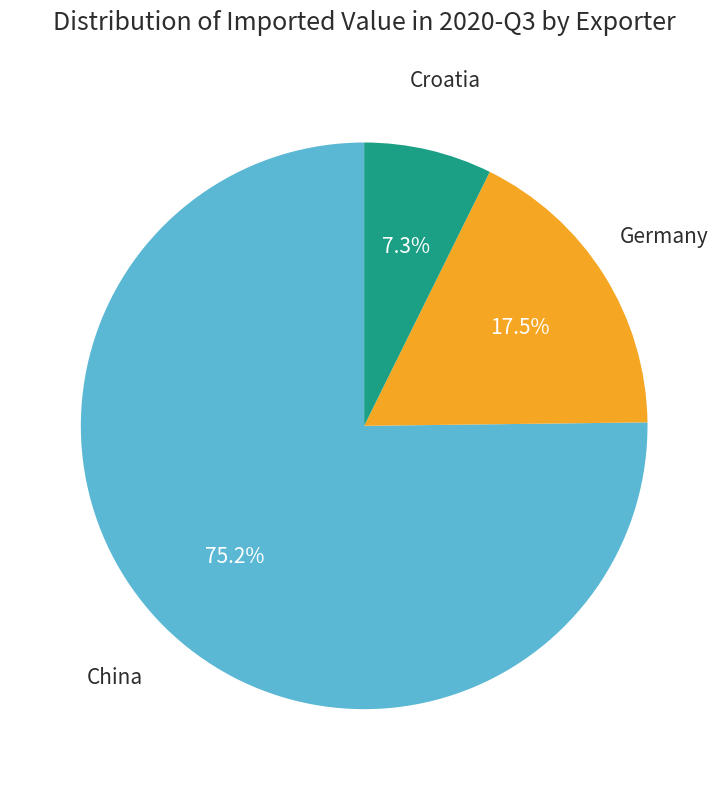

Is there a majority slice in this chart?

Yes